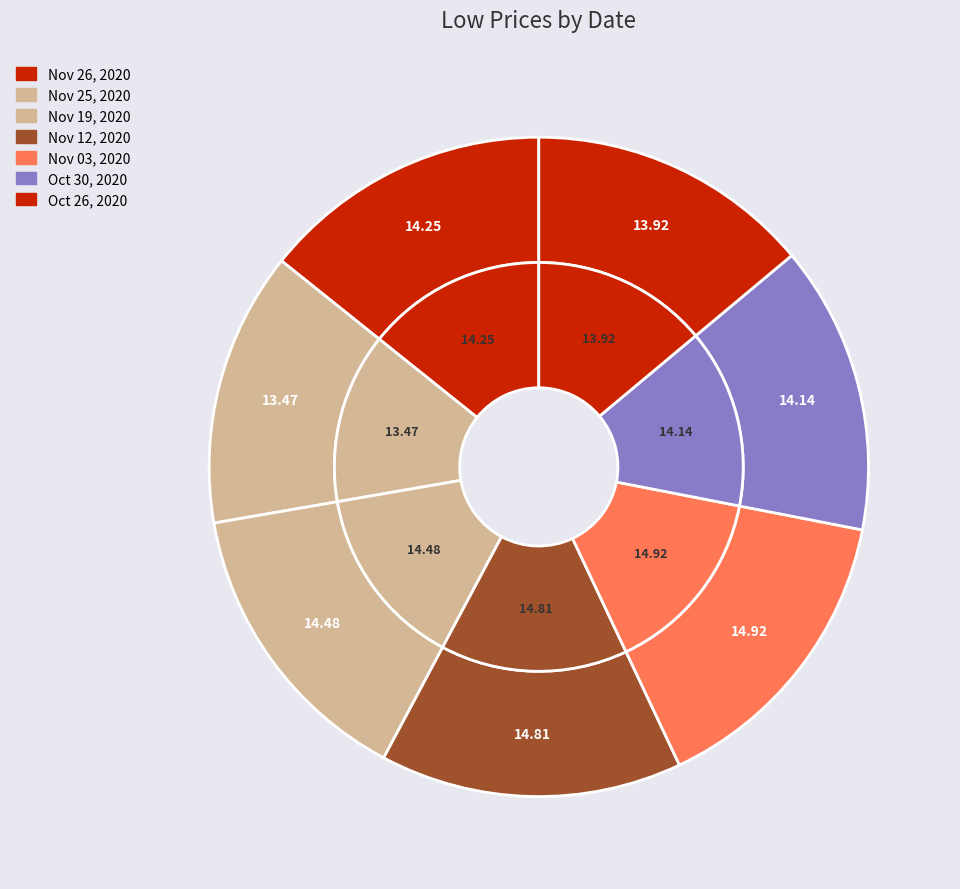

To the nearest percent, what portion does Oct 26, 2020 represent?

14%